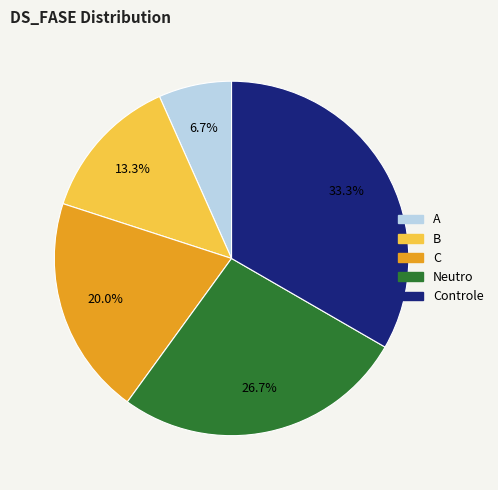

Is there a majority slice in this chart?

No